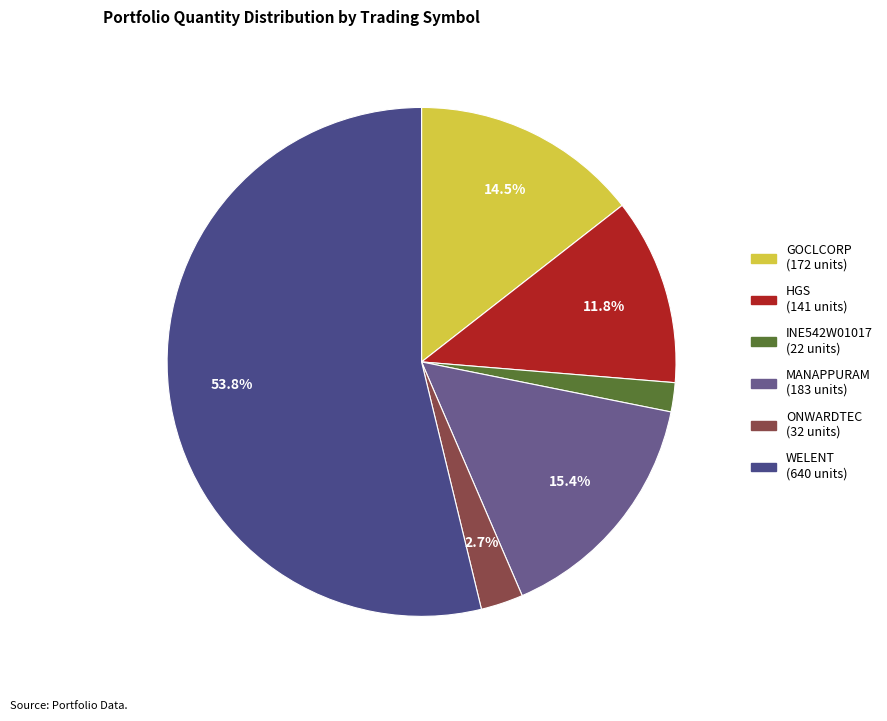

True or false: INE542W01017 accounts for 2% of the total.

True